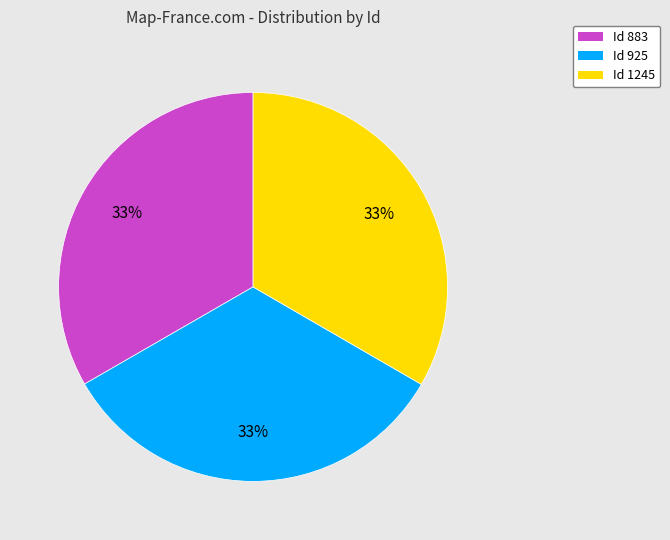

Count the number of slices in the pie.

3